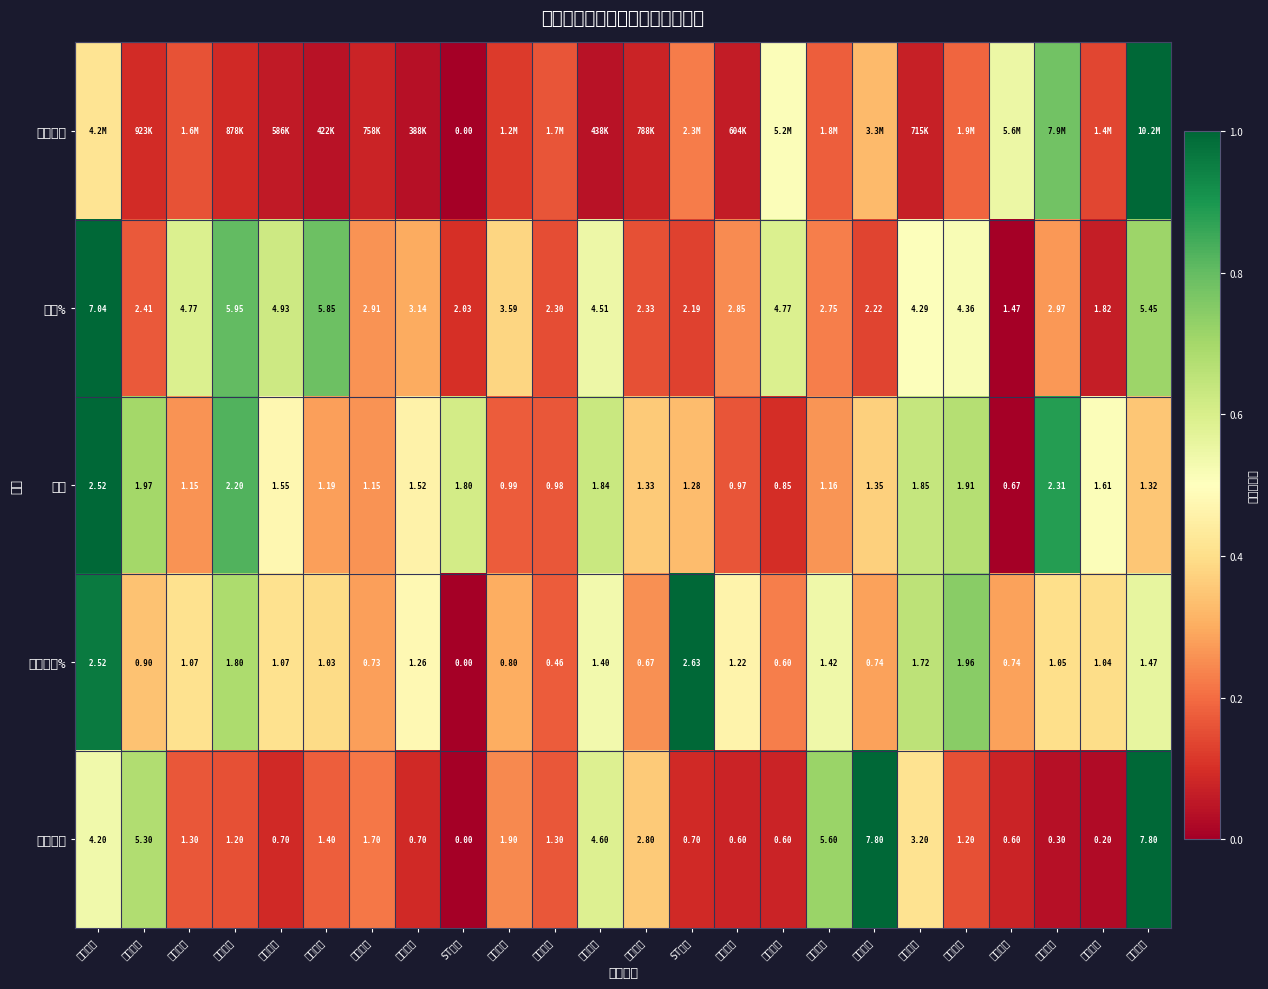

Which category has the lowest value in the 涨幅% series?

吉视传媒